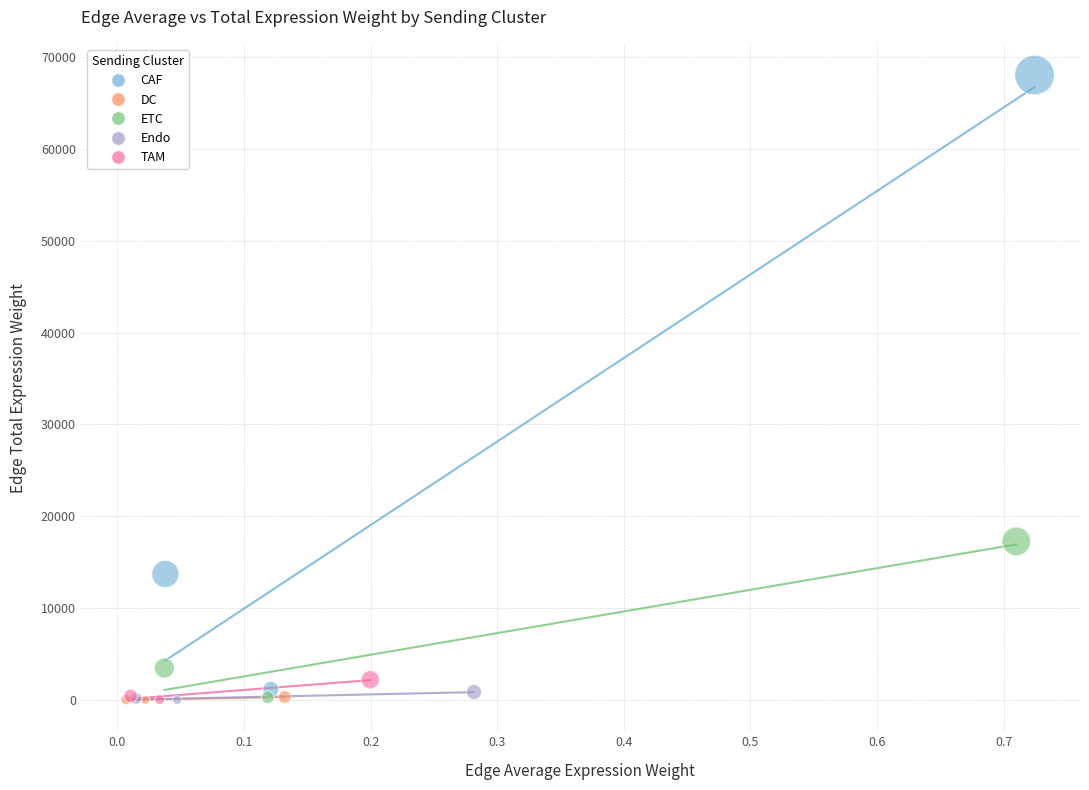

What are all the series names shown in the legend?

CAF, DC, ETC, Endo, TAM